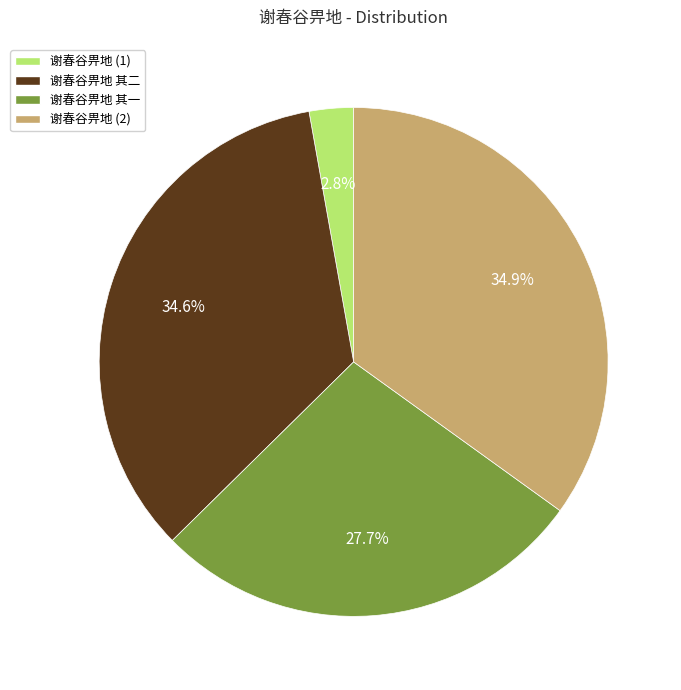

How many segments does this pie chart have?

4